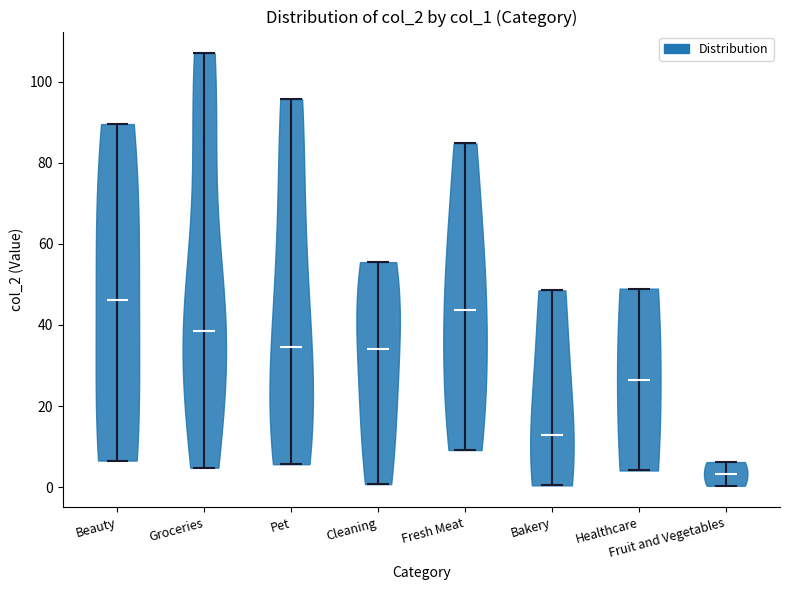

Where does the median line of the violin for Beauty sit on the y-axis? The values are not printed on the chart, so give them approximately, as read against the axis.

46